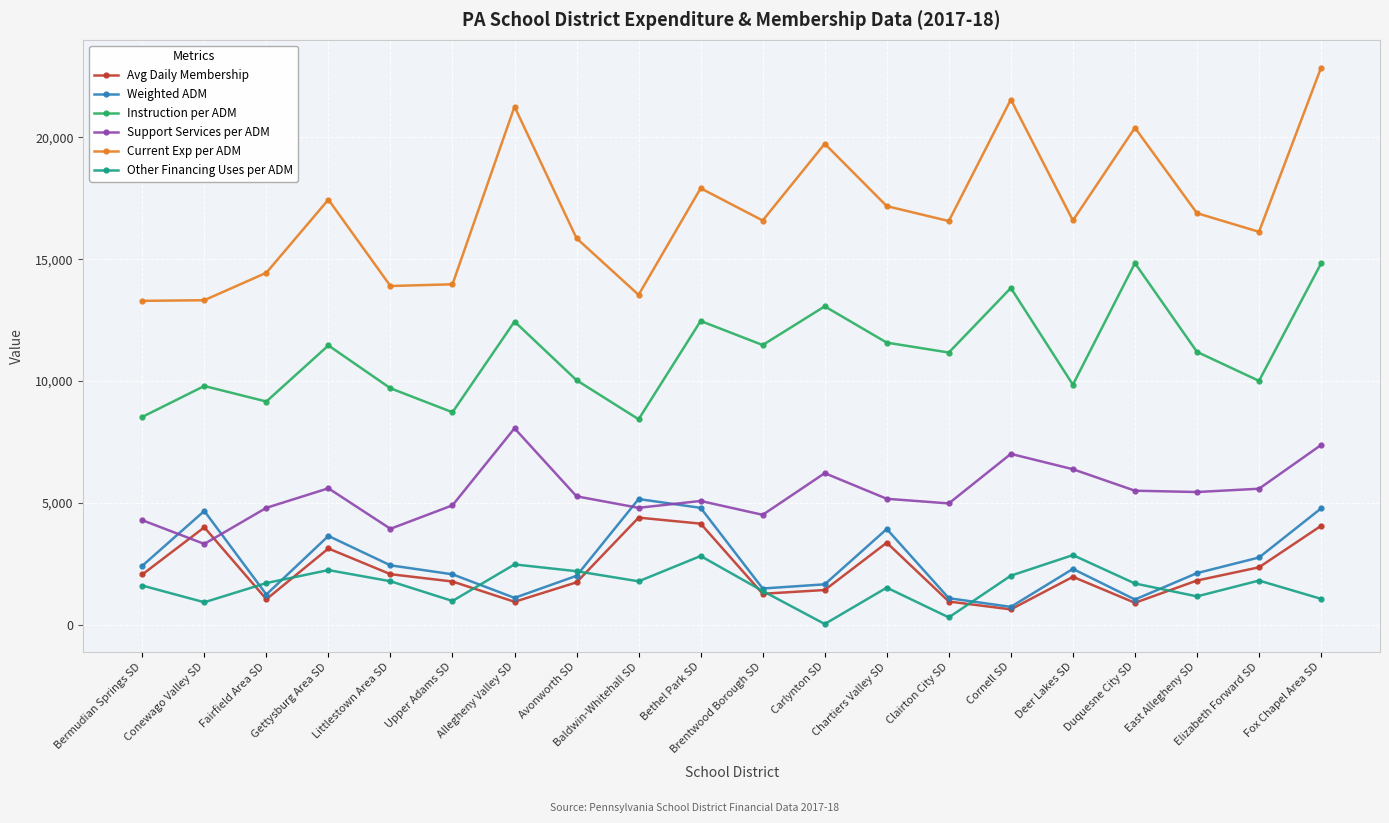

Is the value of Weighted ADM at Allegheny Valley SD greater than the value of Avg Daily Membership at Elizabeth Forward SD?

No